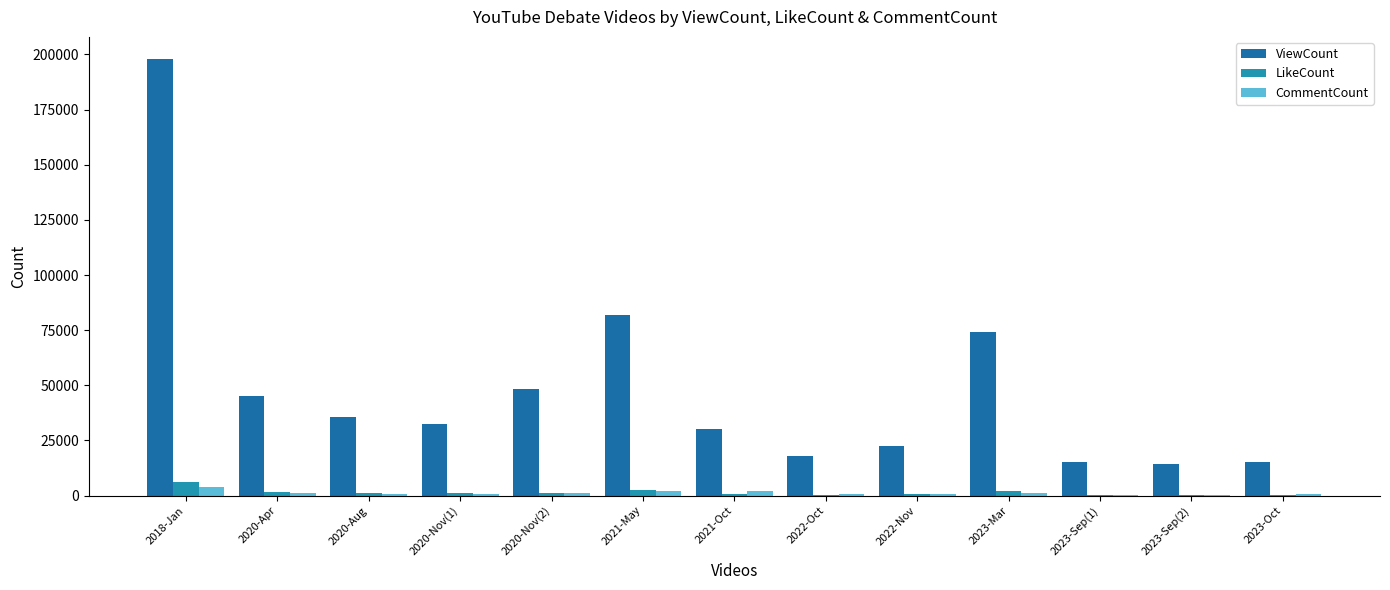

What is the sum of all ViewCount values?

630747